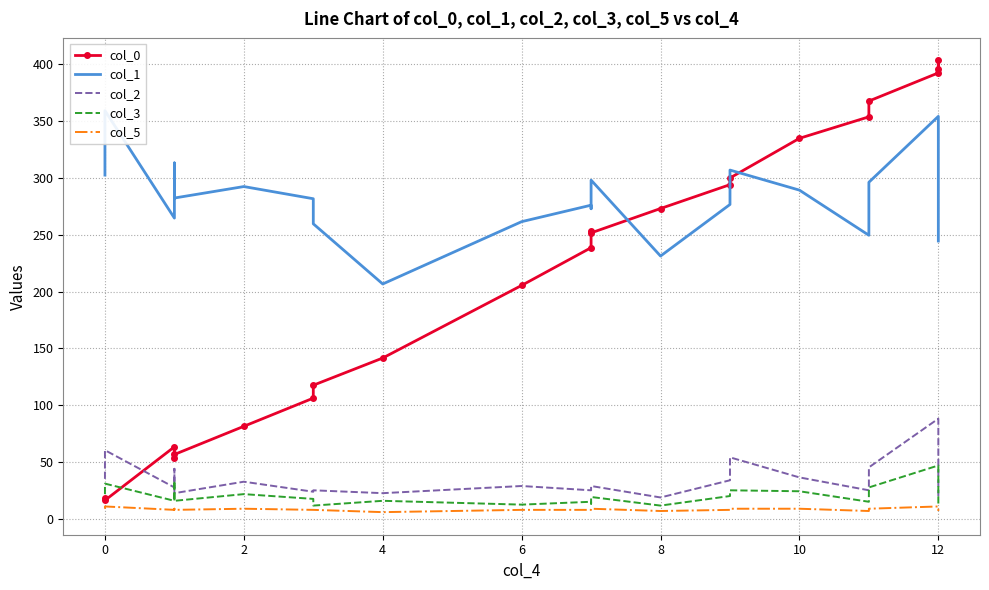

True or false: col_2 and col_1 intersect in this chart.

False